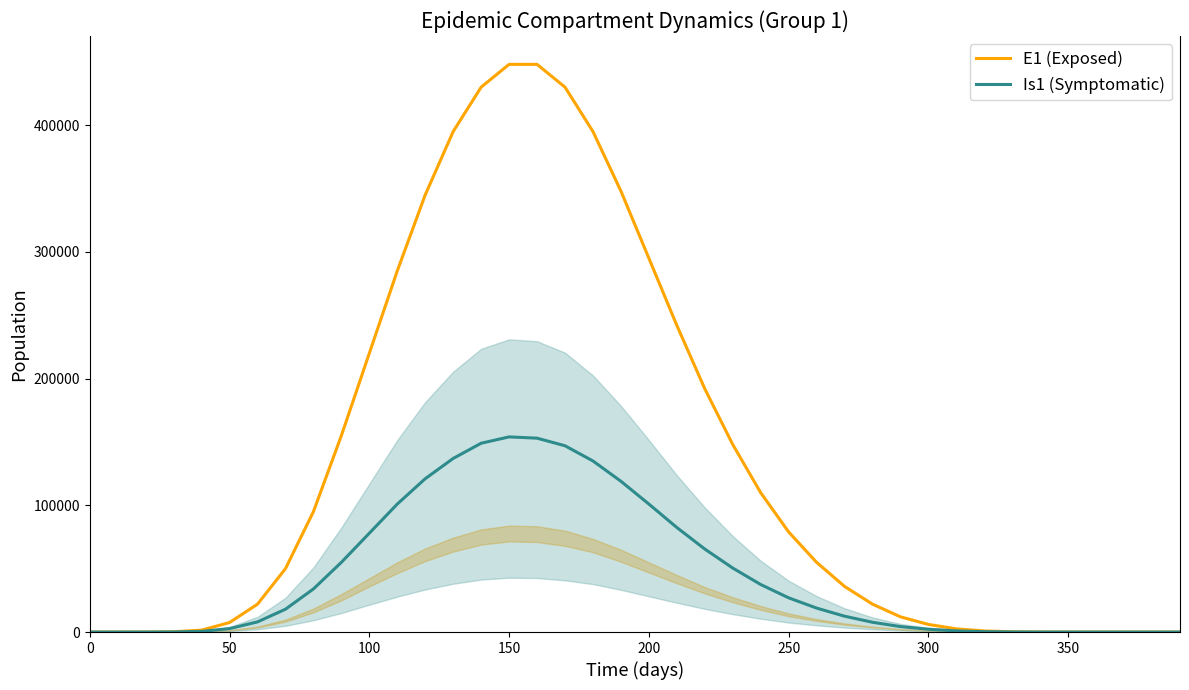

What is the sum of all E1 (Exposed) values?

5275874.4